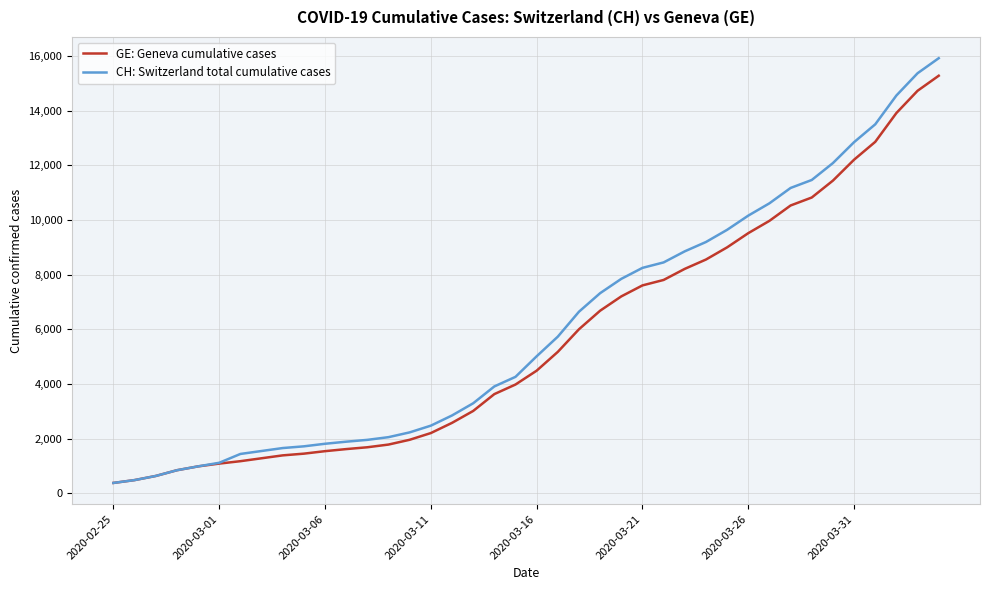

Rank the series by their average value, from highest to lowest.

CH: Switzerland total cumulative cases, GE: Geneva cumulative cases